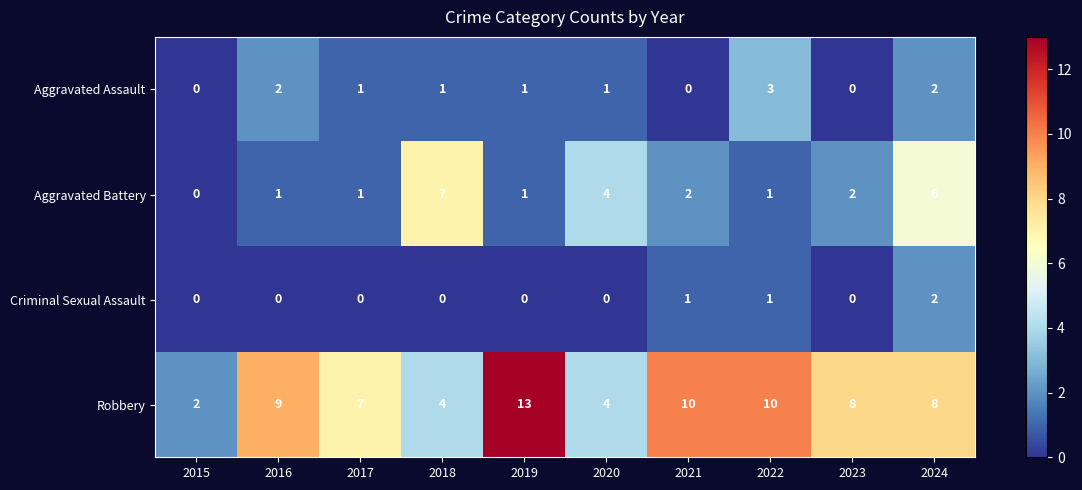

How many data points in Aggravated Battery are less than 2?

5